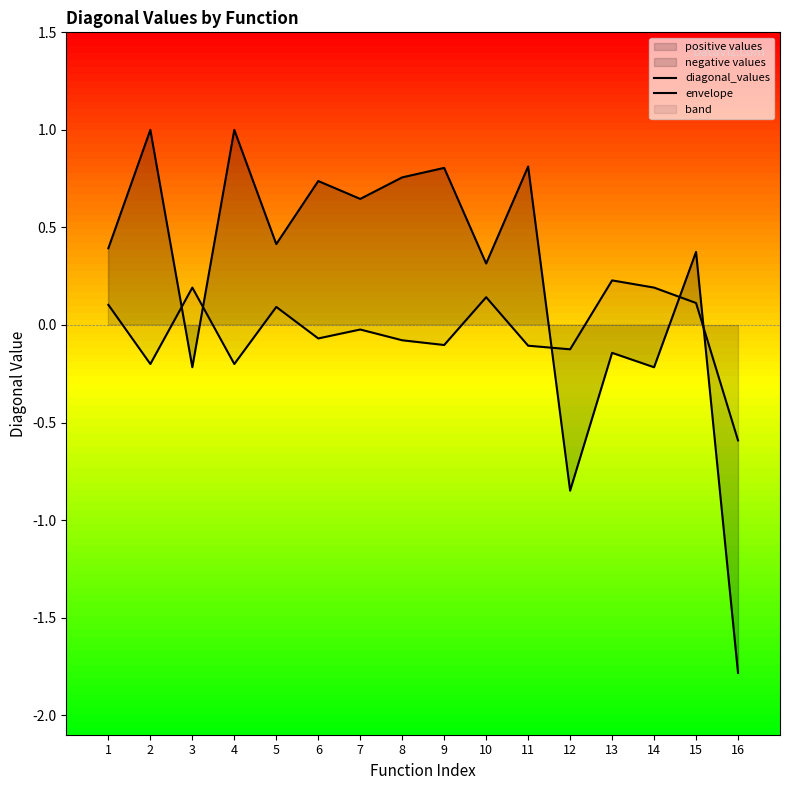

At which label does diagonal_values first exceed 0?

1